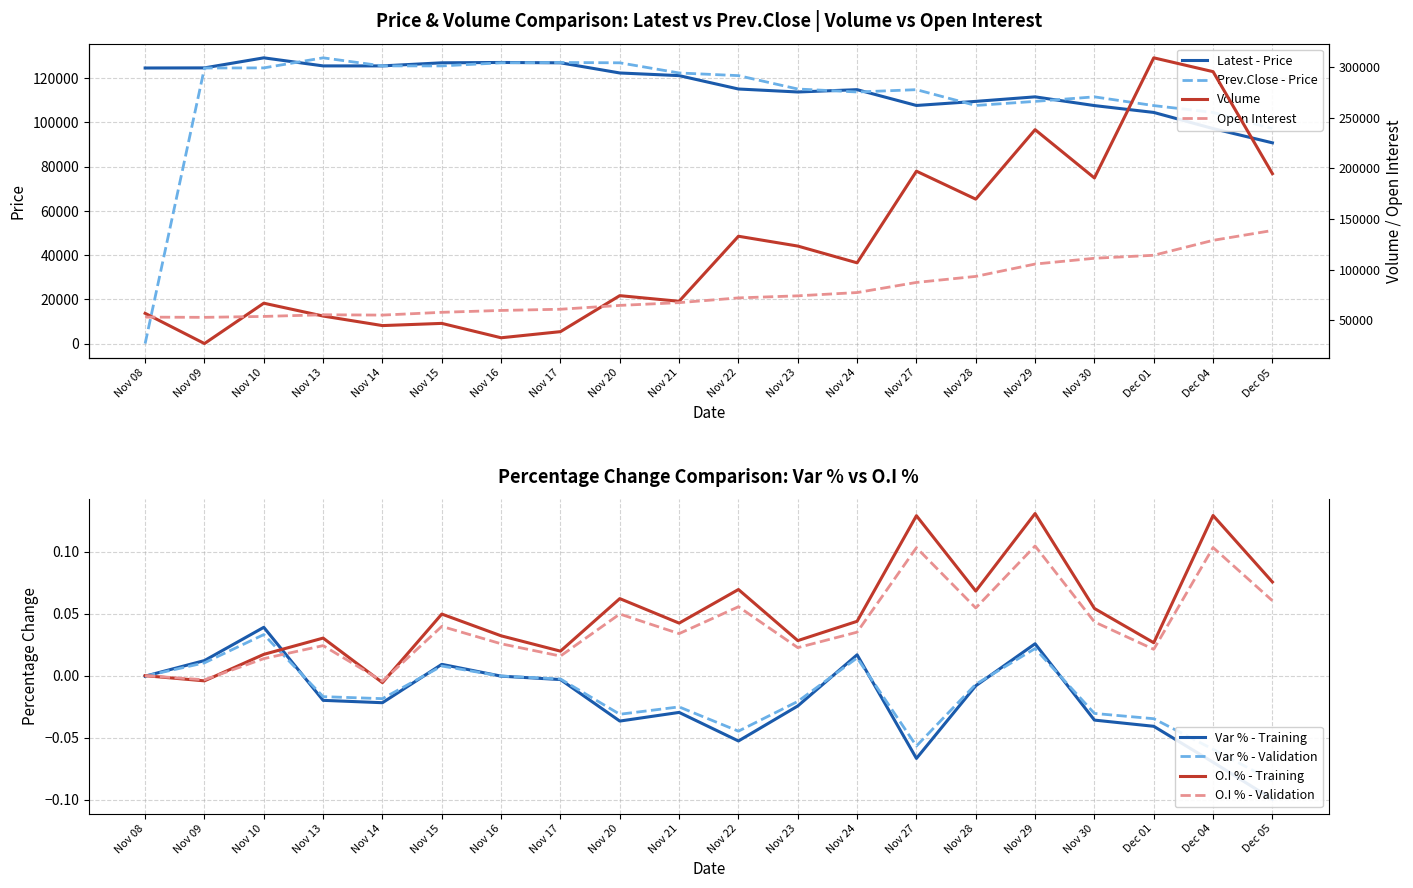

True or false: O.I % and Volume intersect in this chart.

False